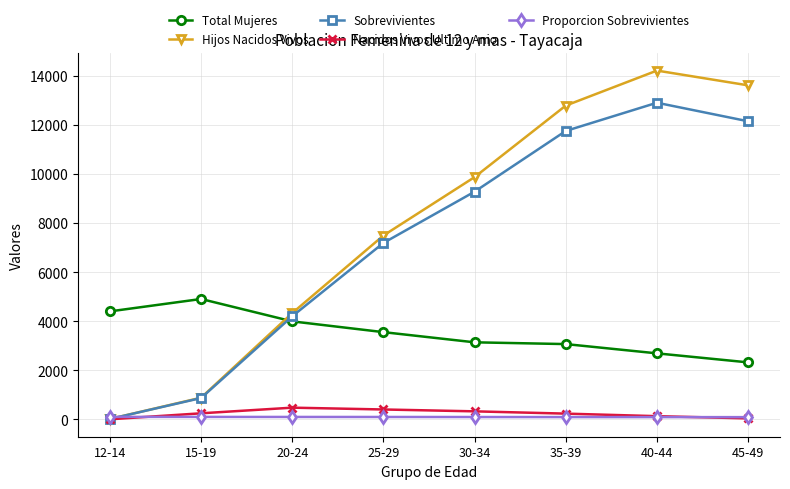

Which category has the highest value across all series?

40-44